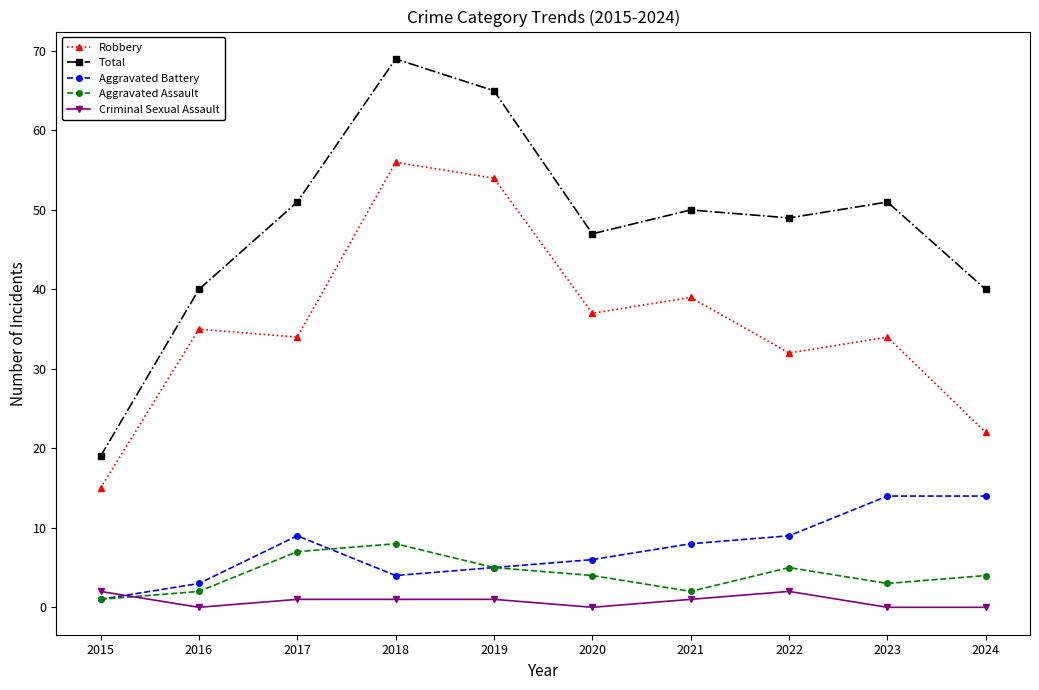

The value of Aggravated Battery at 2019 is 5. True or false?

True